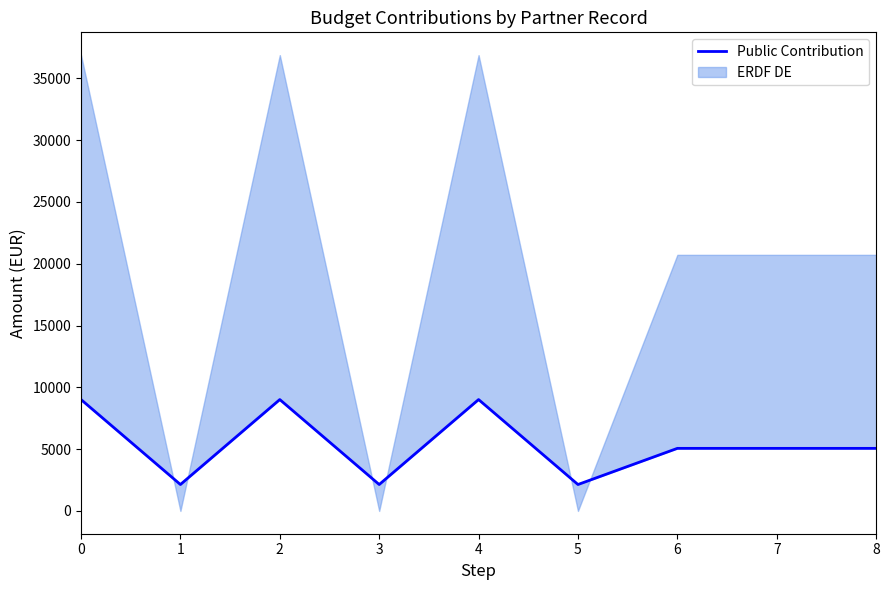

Reading left to right, extract all data points from this chart.

9009.8	2137.4	9009.8	2137.4	9009.8	2137.4	5061.8	5061.8	5061.8